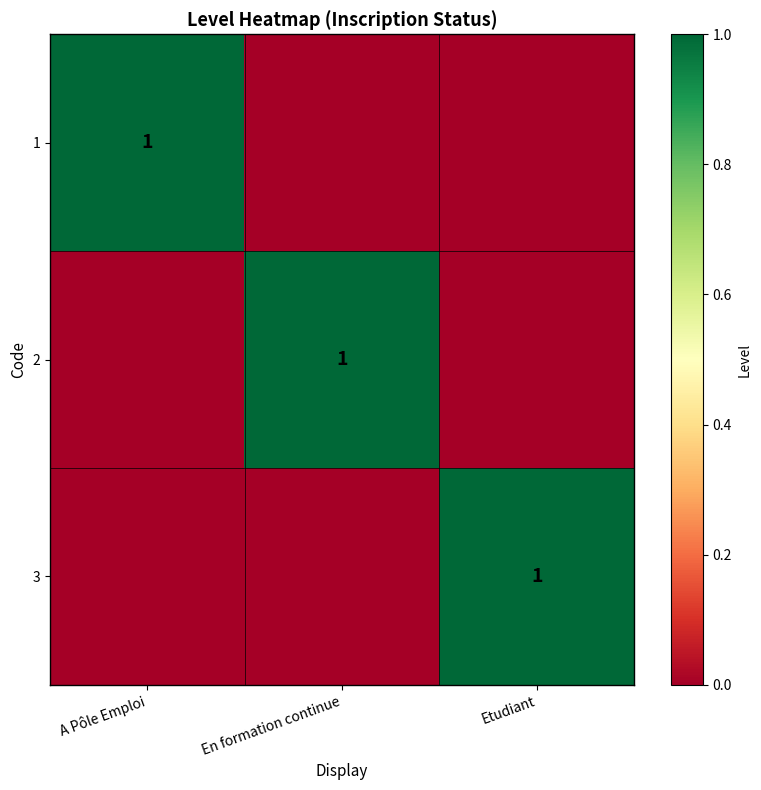

Is it true that 3 equals 2 at Etudiant?

False